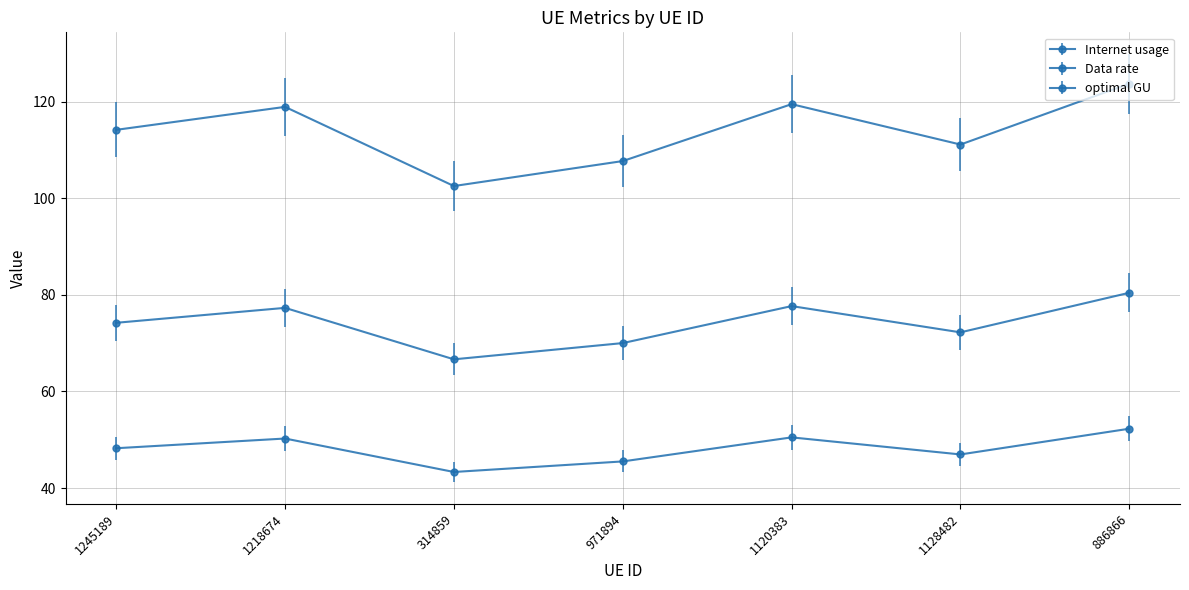

How many categories are shown in the chart?

7